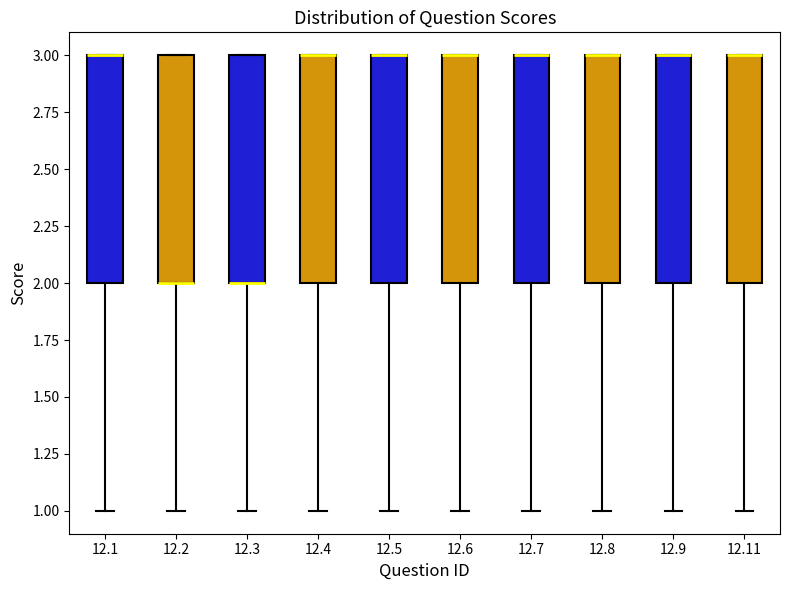

Reading left to right, transcribe this box plot: for each box, give where its median line is, the range the box spans, and where its two whiskers end, as read against the y-axis. The values are not printed on the chart, so give them approximately, as read against the axis.

12.1: median 3 (drawn on the box's upper edge), box 2 to 3, whiskers 1 to 3
12.2: median 2 (drawn on the box's lower edge), box 2 to 3, whiskers 1 to 3
12.3: median 2 (drawn on the box's lower edge), box 2 to 3, whiskers 1 to 3
12.4: median 3 (drawn on the box's upper edge), box 2 to 3, whiskers 1 to 3
12.5: median 3 (drawn on the box's upper edge), box 2 to 3, whiskers 1 to 3
12.6: median 3 (drawn on the box's upper edge), box 2 to 3, whiskers 1 to 3
12.7: median 3 (drawn on the box's upper edge), box 2 to 3, whiskers 1 to 3
12.8: median 3 (drawn on the box's upper edge), box 2 to 3, whiskers 1 to 3
12.9: median 3 (drawn on the box's upper edge), box 2 to 3, whiskers 1 to 3
12.11: median 3 (drawn on the box's upper edge), box 2 to 3, whiskers 1 to 3